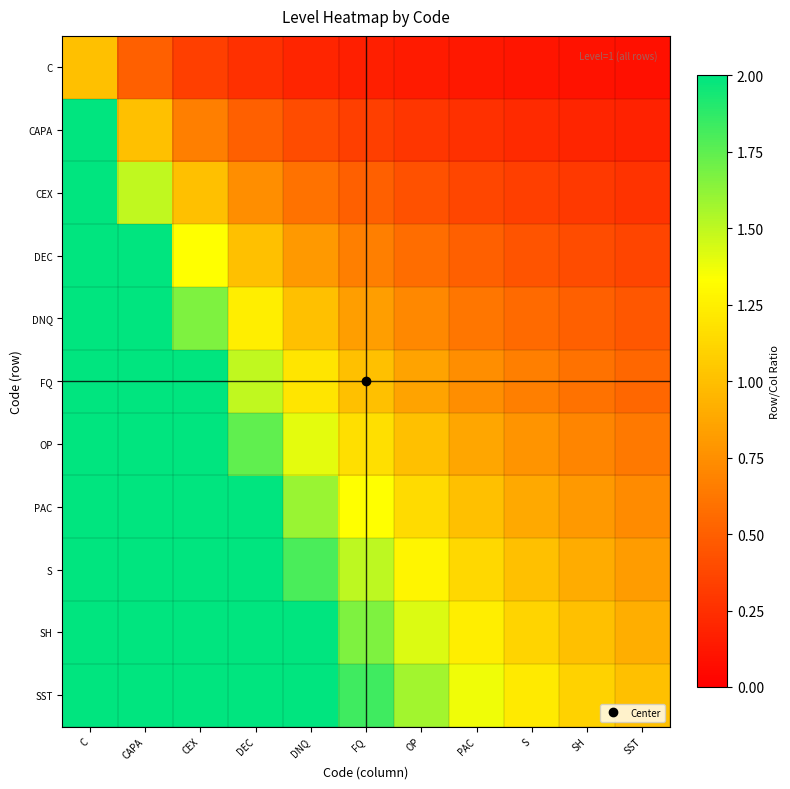

Reading left to right, transcribe all the data shown in this chart.

C: C=1.0	CAPA=0.5	CEX=0.3	DEC=0.2	DNQ=0.2	FQ=0.2	OP=0.1	PAC=0.1	S=0.1	SH=0.1	SST=0.1
CAPA: C=2.0	CAPA=1.0	CEX=0.7	DEC=0.5	DNQ=0.4	FQ=0.3	OP=0.3	PAC=0.2	S=0.2	SH=0.2	SST=0.2
CEX: C=3.0	CAPA=1.5	CEX=1.0	DEC=0.7	DNQ=0.6	FQ=0.5	OP=0.4	PAC=0.4	S=0.3	SH=0.3	SST=0.3
DEC: C=4.0	CAPA=2.0	CEX=1.3	DEC=1.0	DNQ=0.8	FQ=0.7	OP=0.6	PAC=0.5	S=0.4	SH=0.4	SST=0.4
DNQ: C=5.0	CAPA=2.5	CEX=1.7	DEC=1.2	DNQ=1.0	FQ=0.8	OP=0.7	PAC=0.6	S=0.6	SH=0.5	SST=0.5
FQ: C=6.0	CAPA=3.0	CEX=2.0	DEC=1.5	DNQ=1.2	FQ=1.0	OP=0.9	PAC=0.7	S=0.7	SH=0.6	SST=0.5
OP: C=7.0	CAPA=3.5	CEX=2.3	DEC=1.7	DNQ=1.4	FQ=1.2	OP=1.0	PAC=0.9	S=0.8	SH=0.7	SST=0.6
PAC: C=8.0	CAPA=4.0	CEX=2.7	DEC=2.0	DNQ=1.6	FQ=1.3	OP=1.1	PAC=1.0	S=0.9	SH=0.8	SST=0.7
S: C=9.0	CAPA=4.5	CEX=3.0	DEC=2.2	DNQ=1.8	FQ=1.5	OP=1.3	PAC=1.1	S=1.0	SH=0.9	SST=0.8
SH: C=10.0	CAPA=5.0	CEX=3.3	DEC=2.5	DNQ=2.0	FQ=1.7	OP=1.4	PAC=1.2	S=1.1	SH=1.0	SST=0.9
SST: C=11.0	CAPA=5.5	CEX=3.7	DEC=2.7	DNQ=2.2	FQ=1.8	OP=1.6	PAC=1.4	S=1.2	SH=1.1	SST=1.0